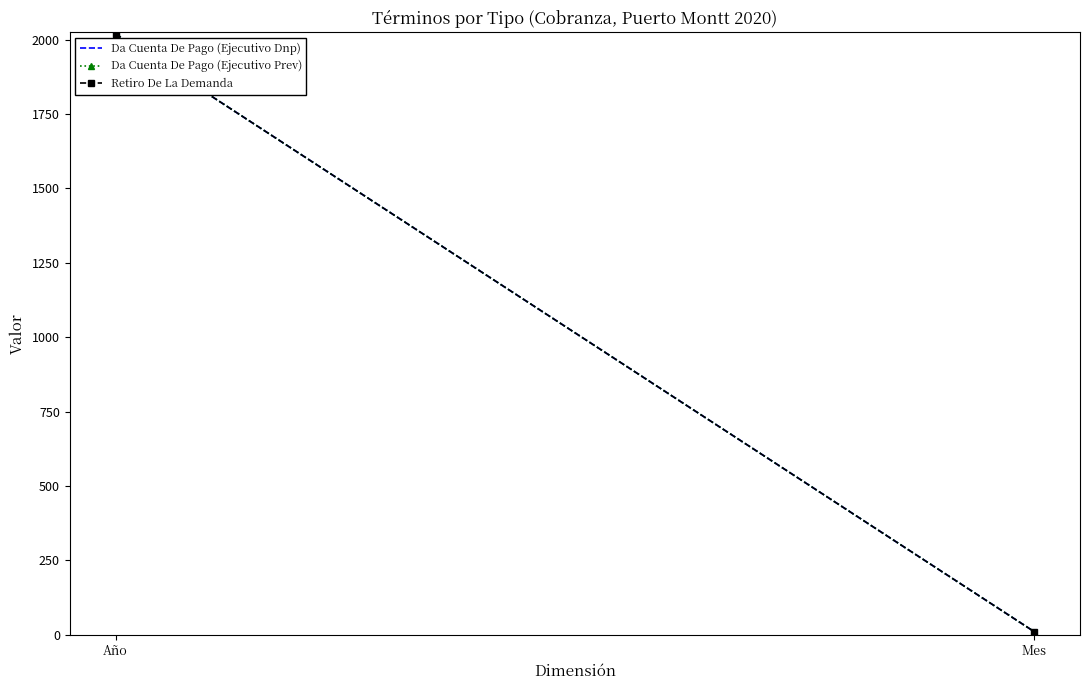

Is this an area chart (filled region under the line)?

No